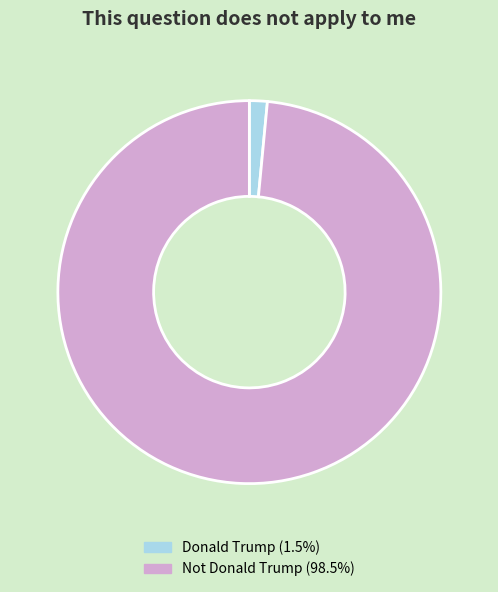

Which slice is the smallest?

Donald Trump